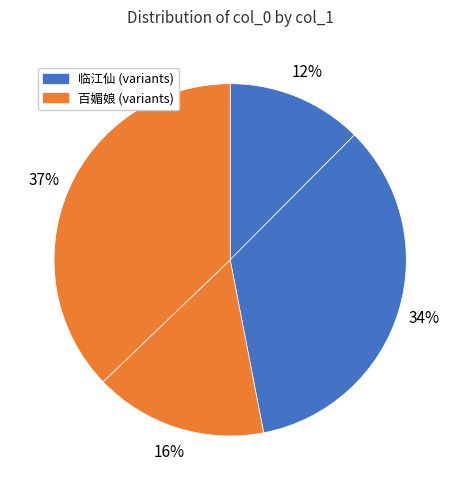

Count the number of slices in the pie.

4